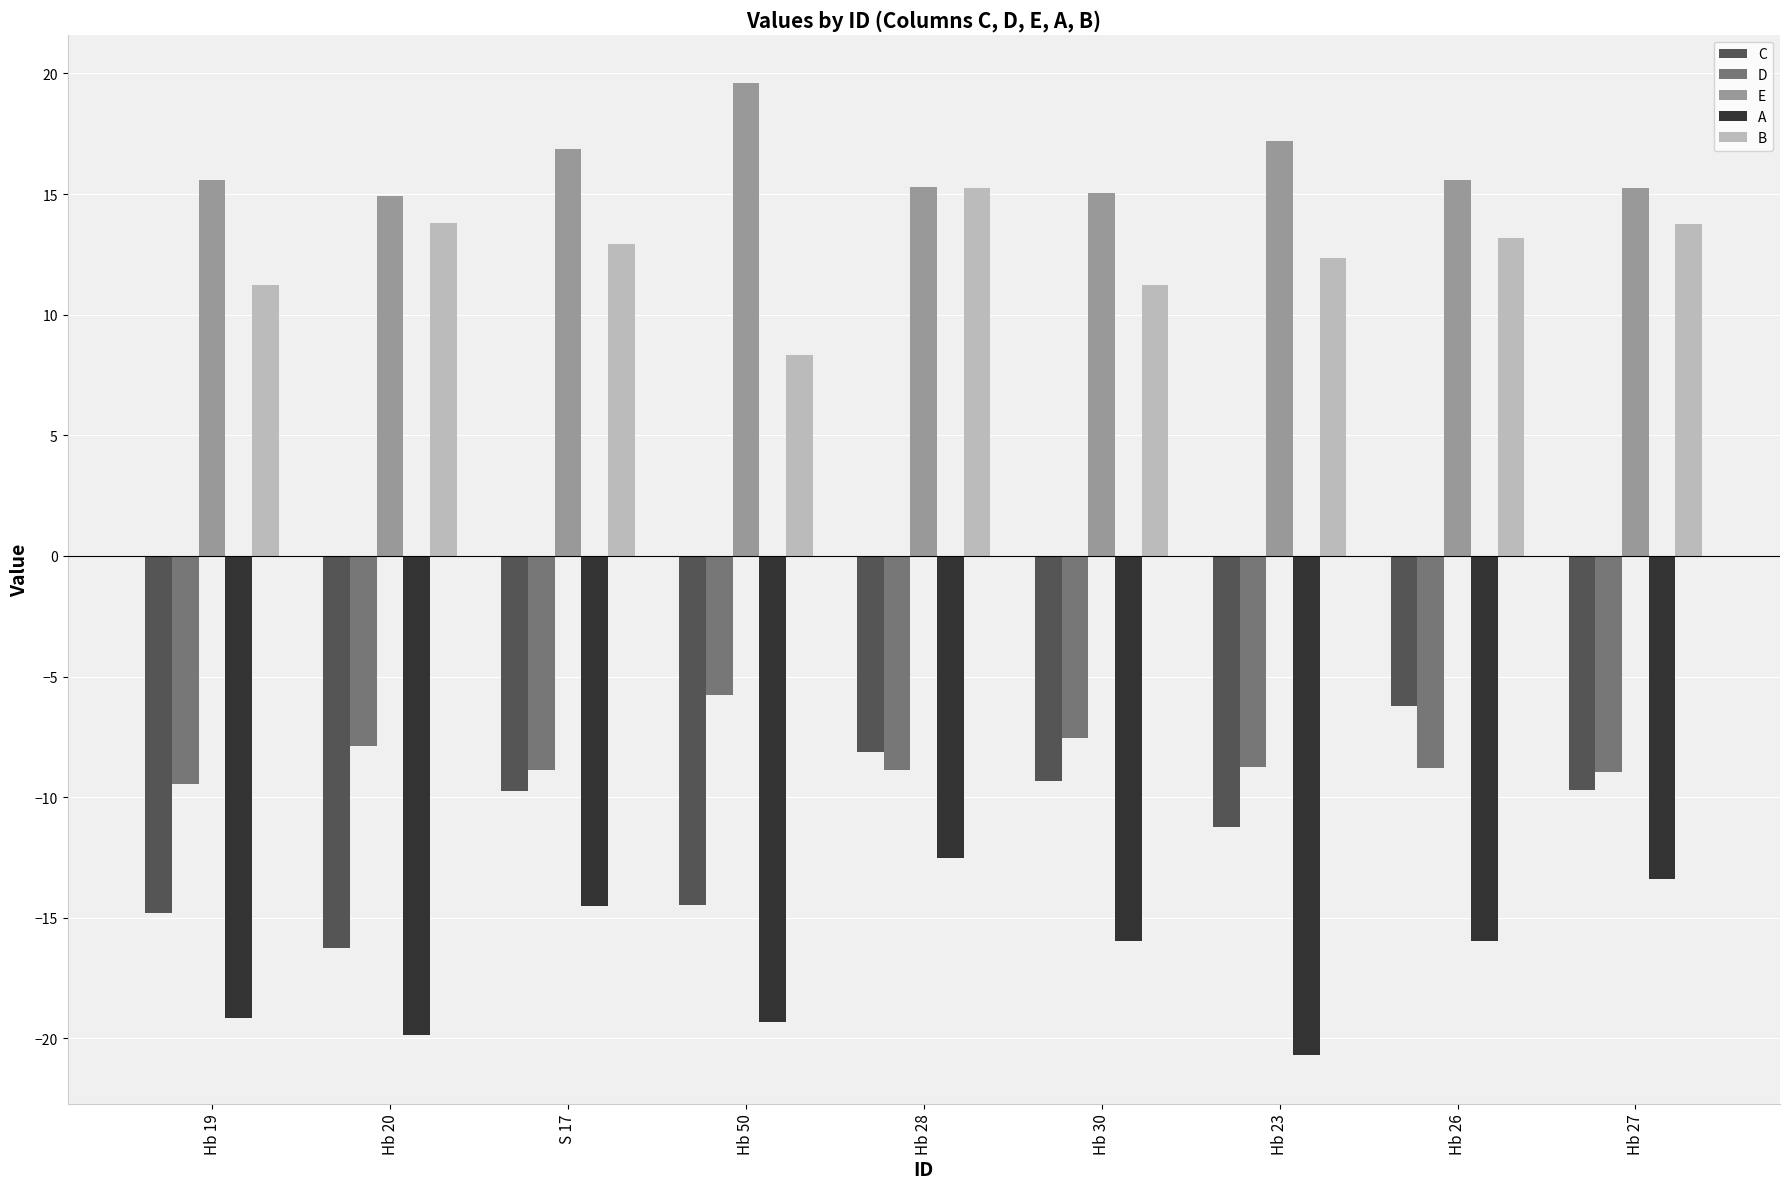

What is the difference between the highest and lowest values at Hb 27?

28.7